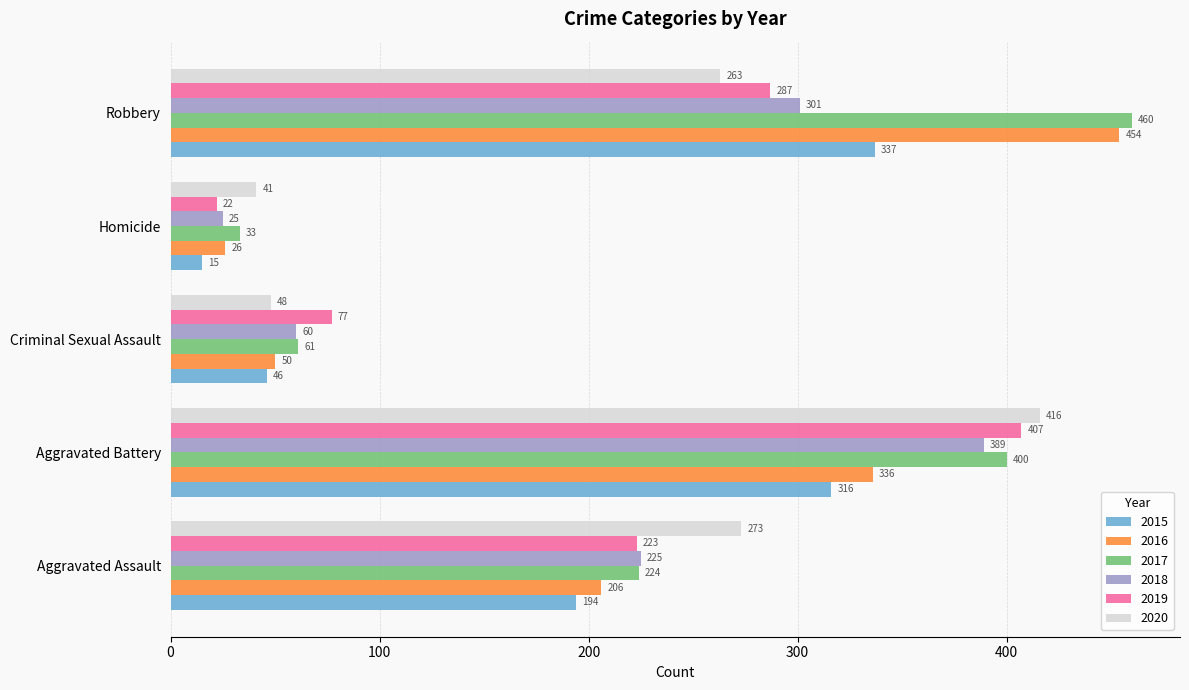

What is the difference between the 2020 values at Criminal Sexual Assault and Aggravated Battery?

368